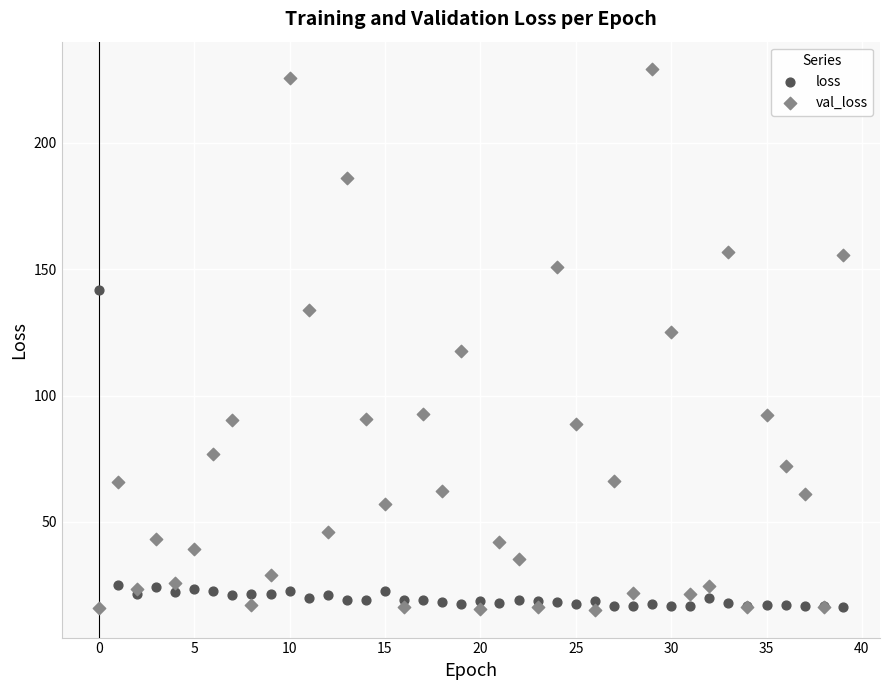

Which series has the widest spread of Y values?

val_loss